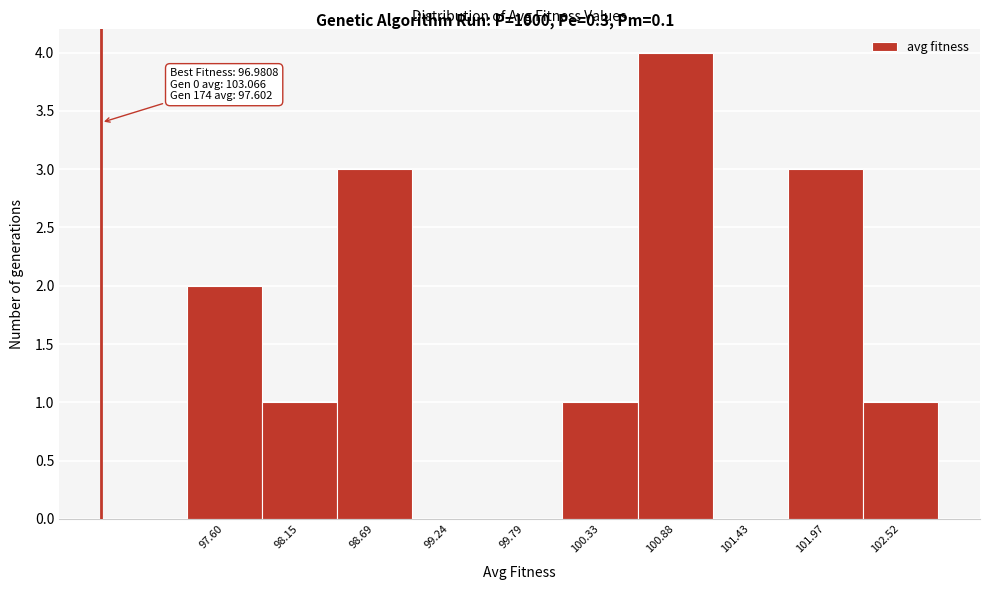

Reading left to right, what are all the values shown in this chart?

97.60=2	98.15=1	98.69=3	99.24=0	99.79=0	100.33=1	100.88=4	101.43=0	101.97=3	102.52=1